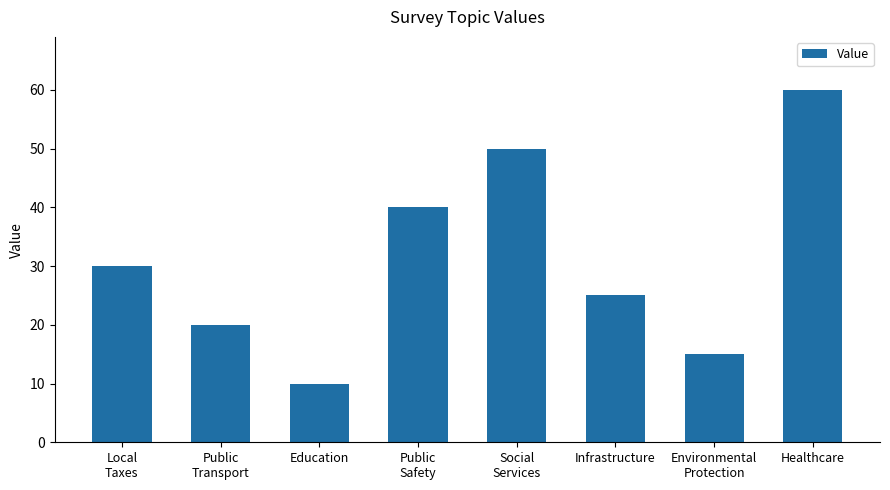

Are the bars grouped side by side (vs. stacked)?

No